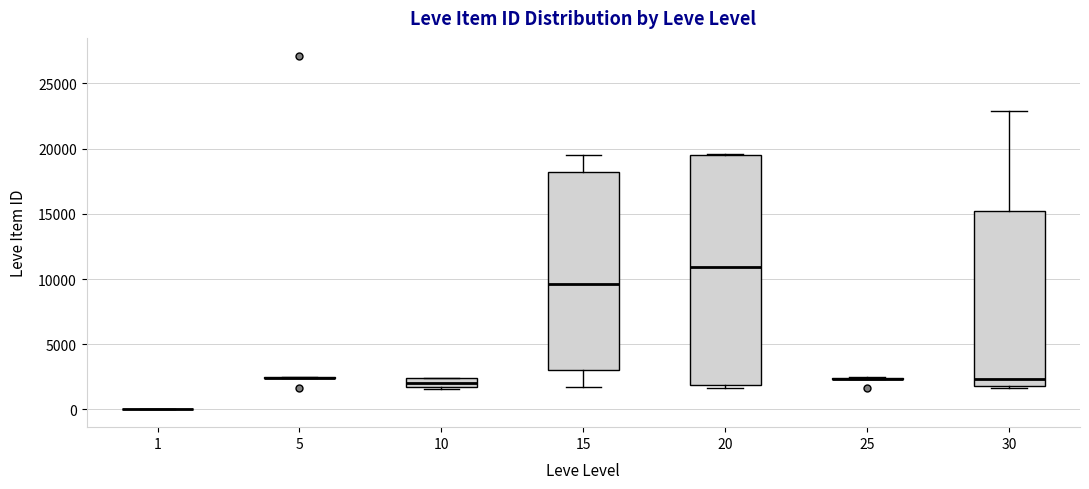

Where is the upper edge of the box at x = 30 on the y-axis? The values are not printed on the chart, so give them approximately, as read against the axis.

15000